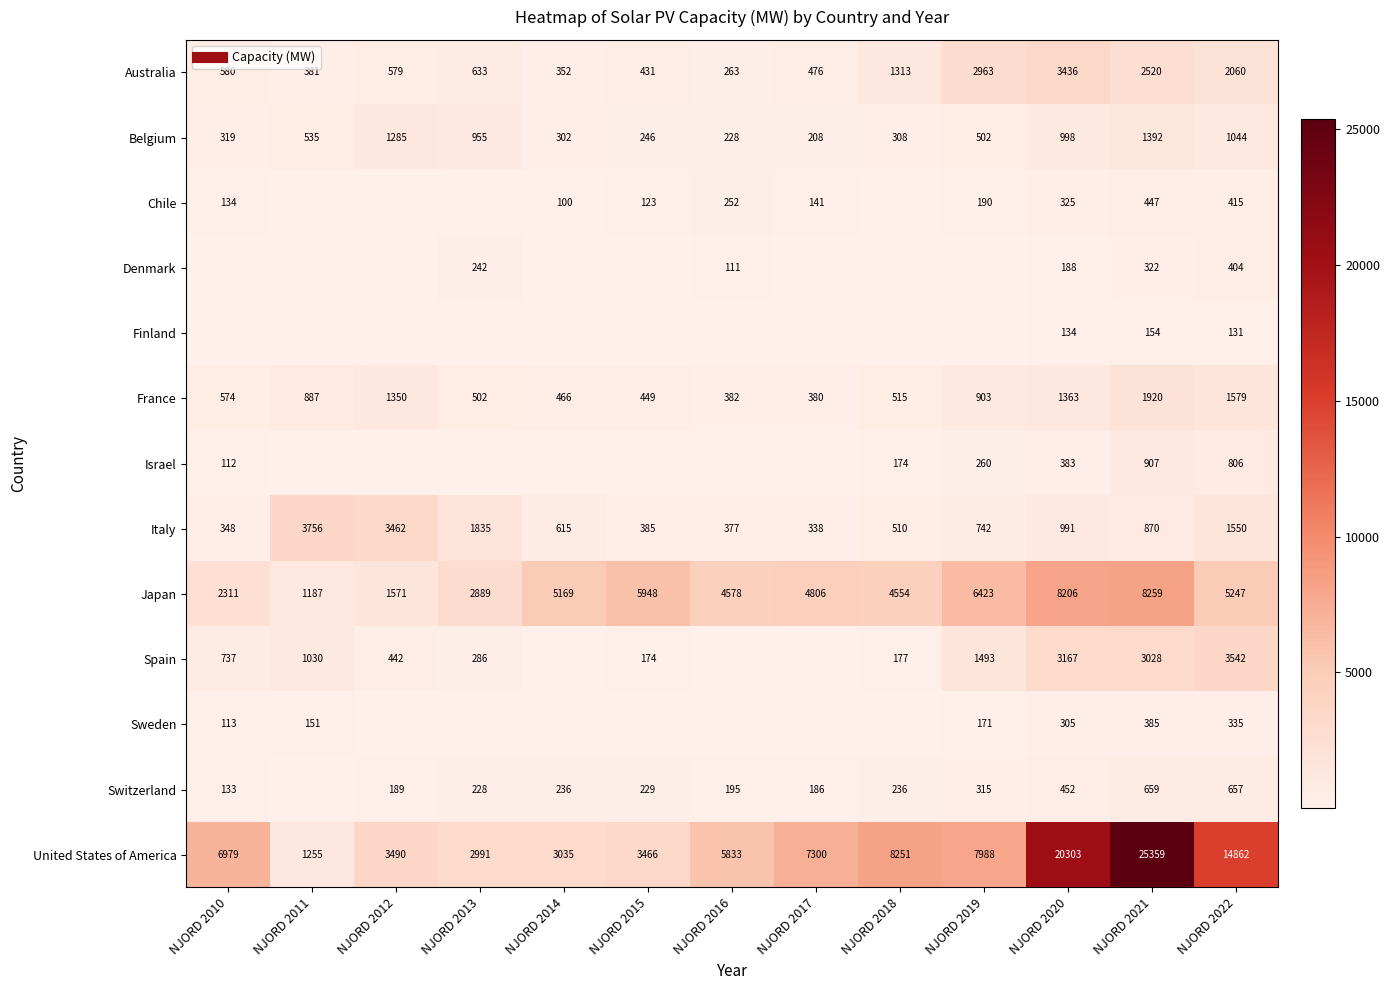

What is the sum of the Sweden values at NJORD 2011 and NJORD 2022?

485.9